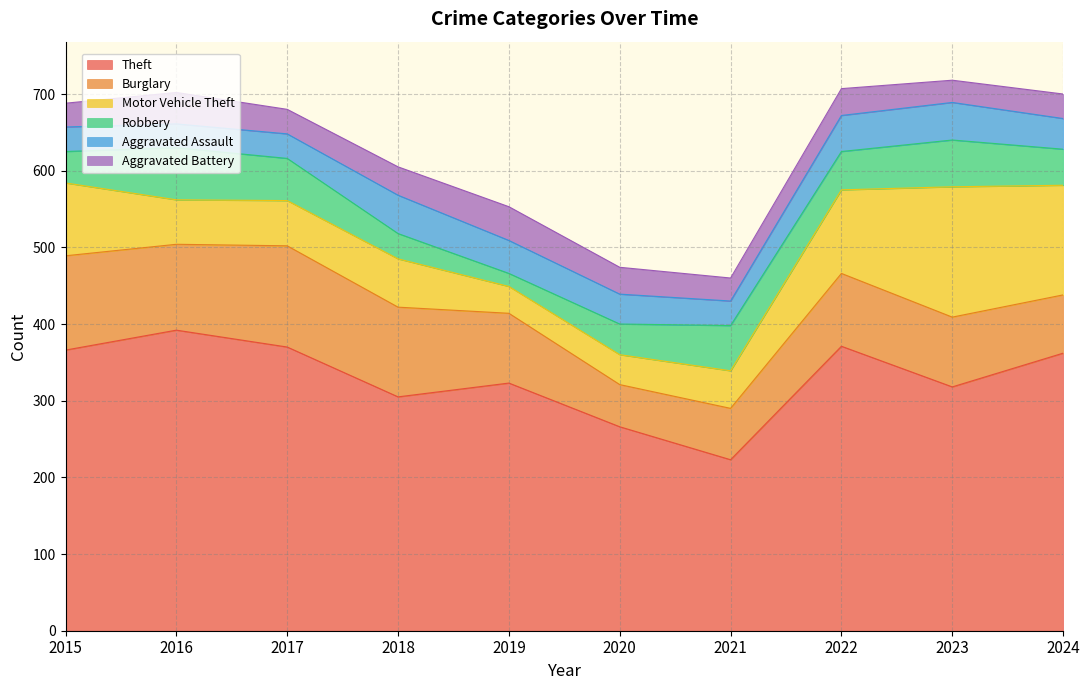

What is the difference between the maximum and minimum values in the Burglary series?

77